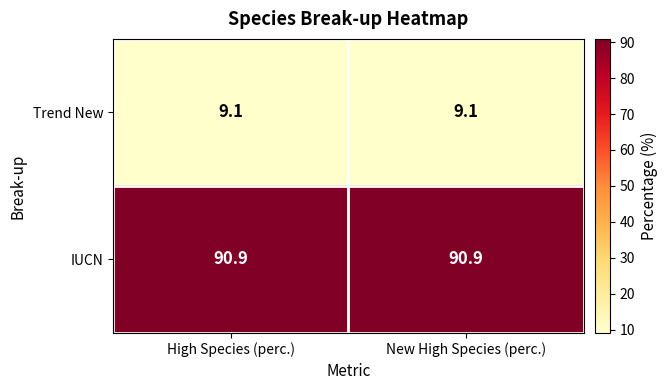

Reading left to right, what are all the values shown in this chart?

Trend New: 9.1	9.1
IUCN: 90.9	90.9